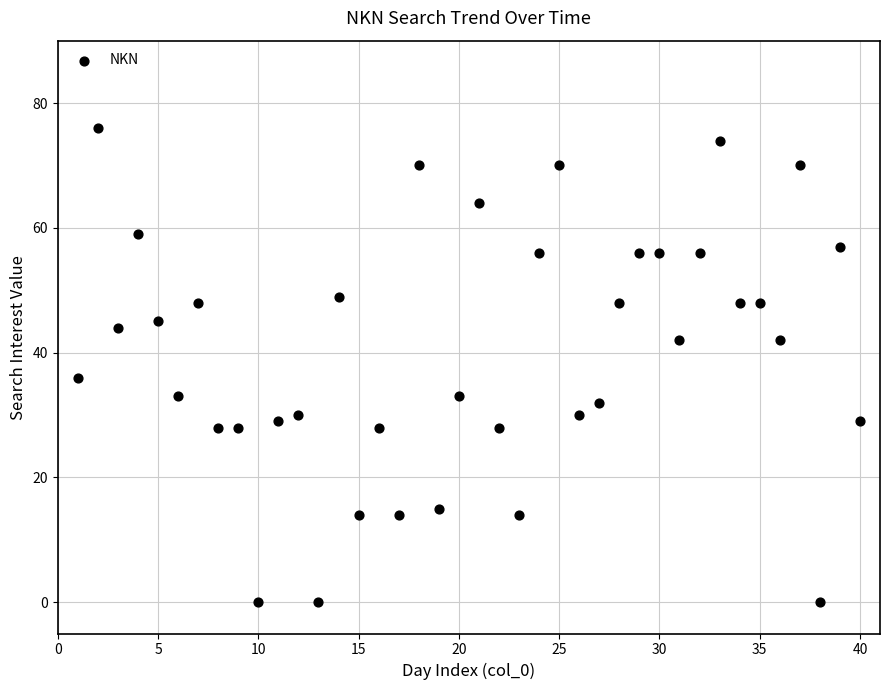

What Y value in the scatter plot is closest to 38?

36